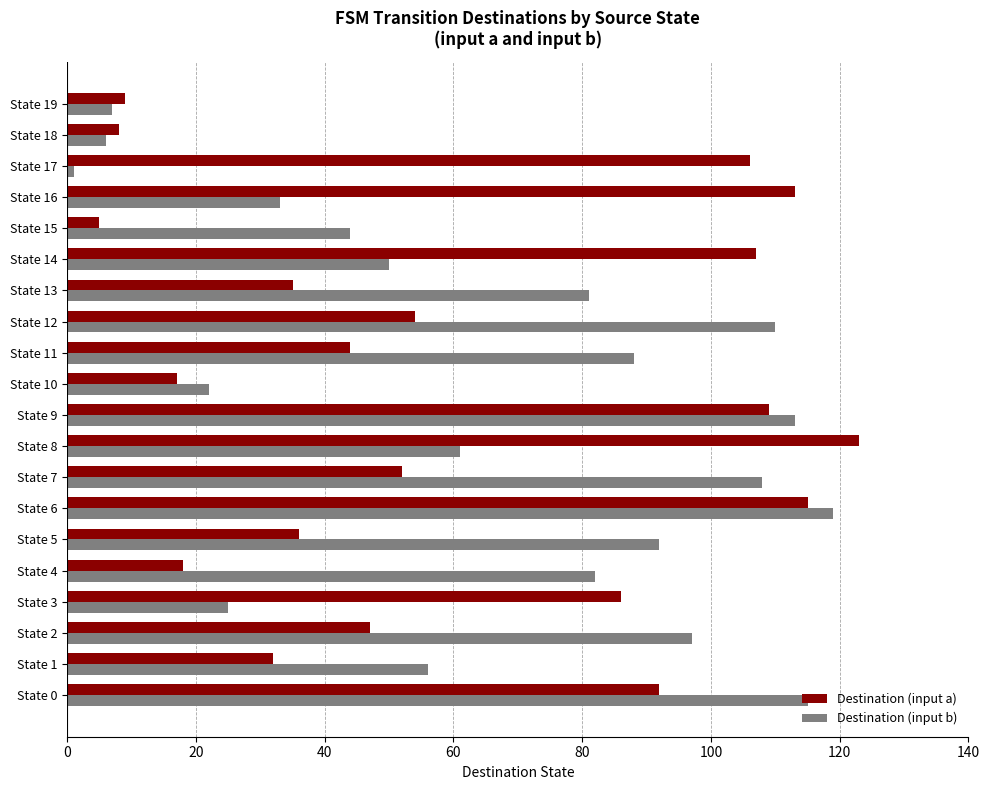

What is the greatest value displayed?

123